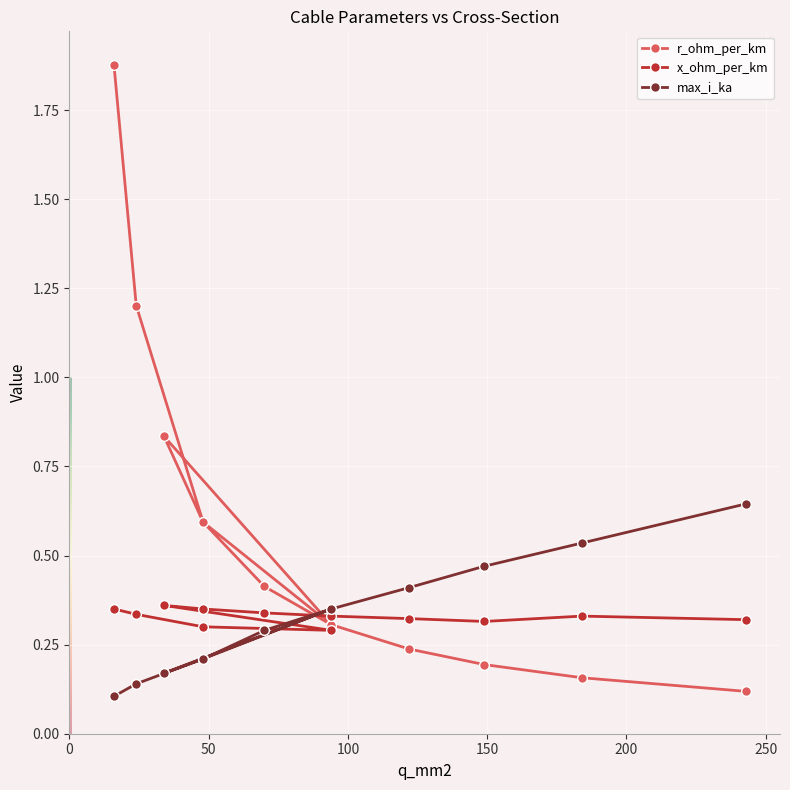

At how many categories does at least one series exceed 1?

2